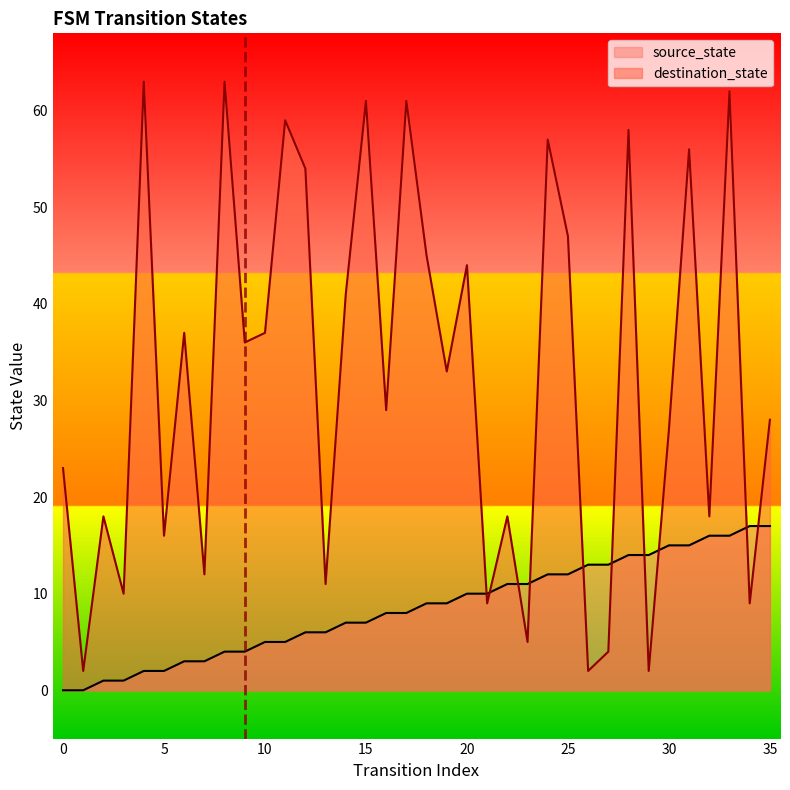

Reading left to right, what are all the values shown in this chart?

source_state: 0=0	1=0	2=1	3=1	4=2	5=2	6=3	7=3	8=4	9=4	10=5	11=5	12=6	13=6	14=7	15=7	16=8	17=8	18=9	19=9	20=10	21=10	22=11	23=11	24=12	25=12	26=13	27=13	28=14	29=14	30=15	31=15	32=16	33=16	34=17	35=17
destination_state: 0=23	1=2	2=18	3=10	4=63	5=16	6=37	7=12	8=63	9=36	10=37	11=59	12=54	13=11	14=41	15=61	16=29	17=61	18=45	19=33	20=44	21=9	22=18	23=5	24=57	25=47	26=2	27=4	28=58	29=2	30=27	31=56	32=18	33=62	34=9	35=28